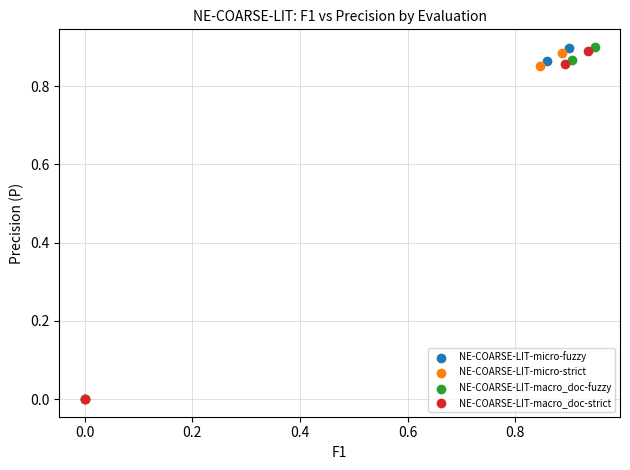

What are all the series names shown in the legend?

NE-COARSE-LIT-micro-fuzzy, NE-COARSE-LIT-micro-strict, NE-COARSE-LIT-macro_doc-fuzzy, NE-COARSE-LIT-macro_doc-strict